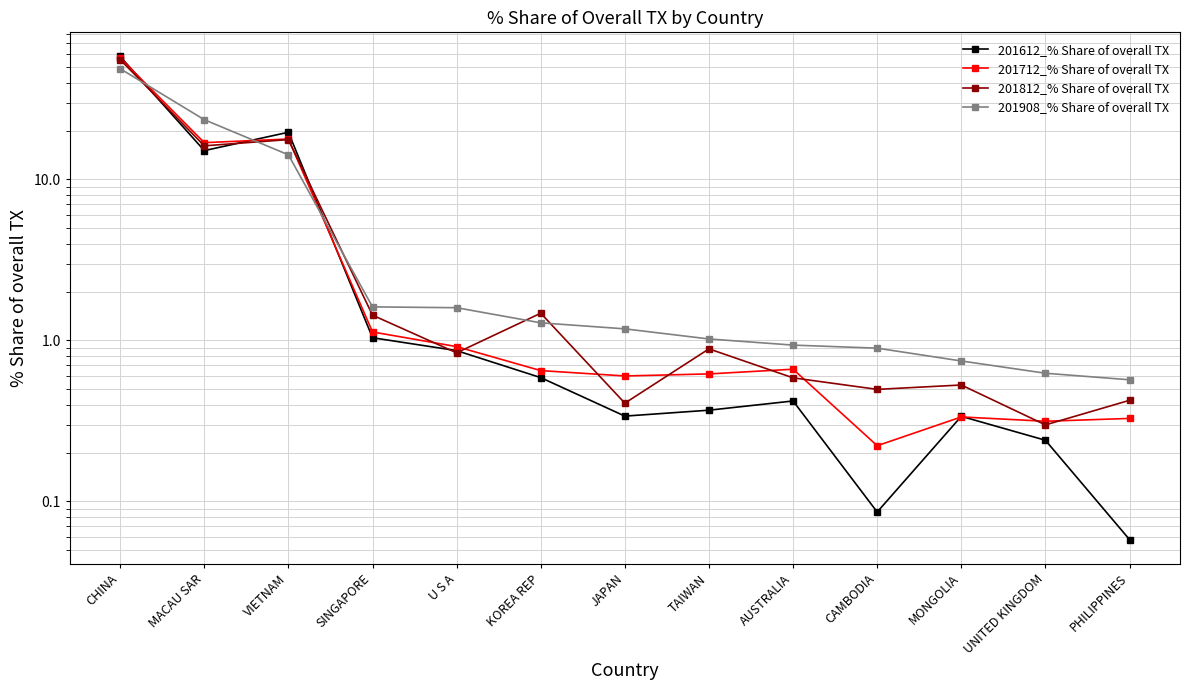

What is the difference between the 201812_% Share of overall TX values at CHINA and KOREA REP?

54.1